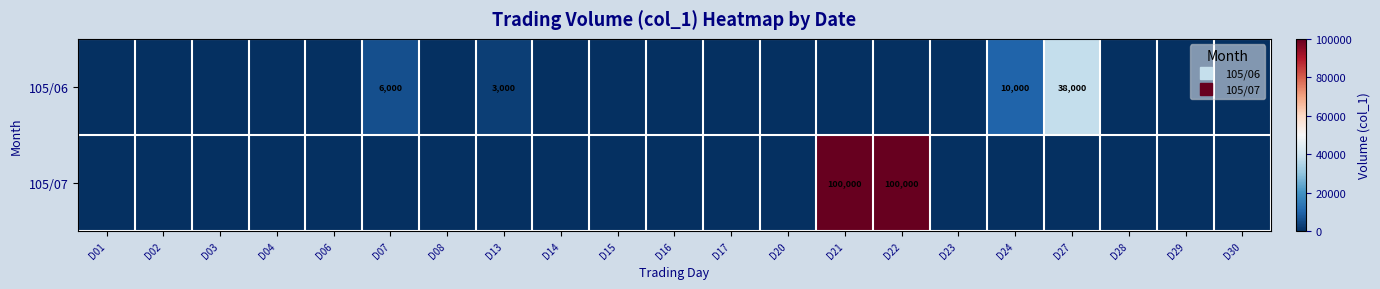

At D24, list the series in order from largest to smallest.

105/06, 105/07